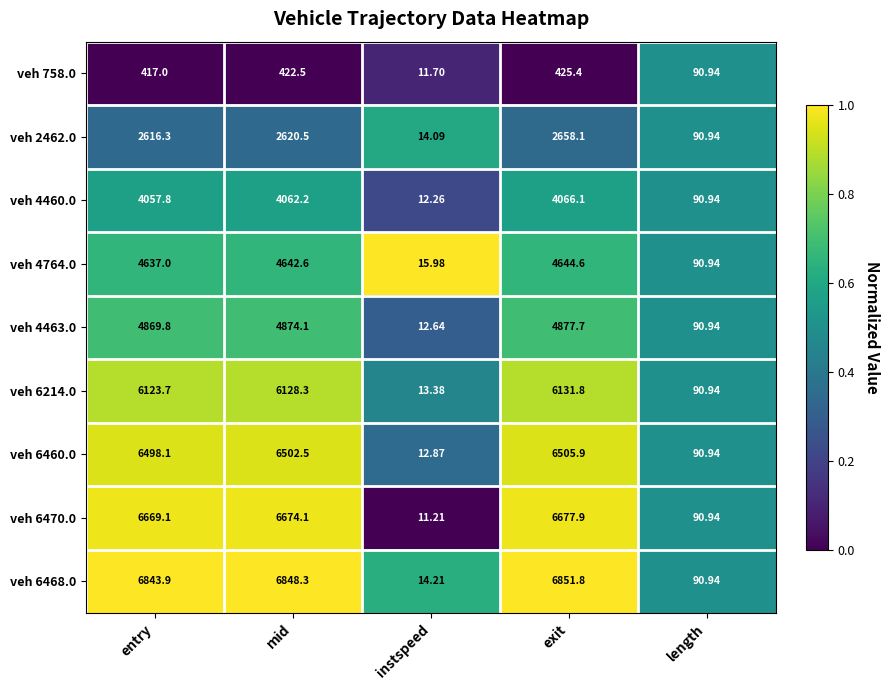

At instspeed, list the series in order from largest to smallest.

veh 4764.0, veh 6468.0, veh 2462.0, veh 6214.0, veh 6460.0, veh 4463.0, veh 4460.0, veh 758.0, veh 6470.0